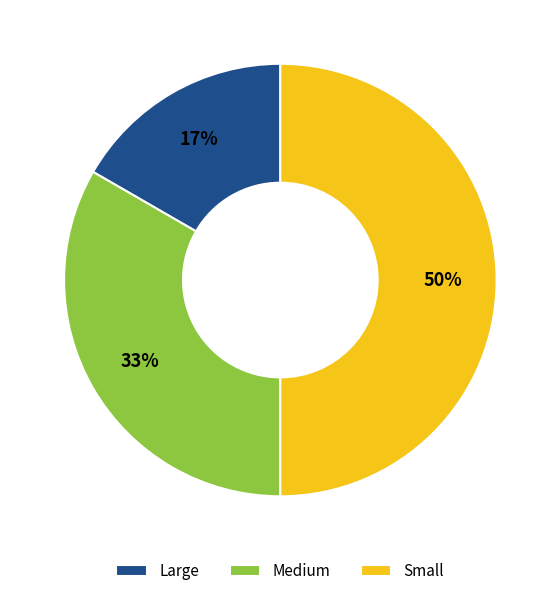

To the nearest percent, what is the difference between the Large and Small slice percentages?

33%